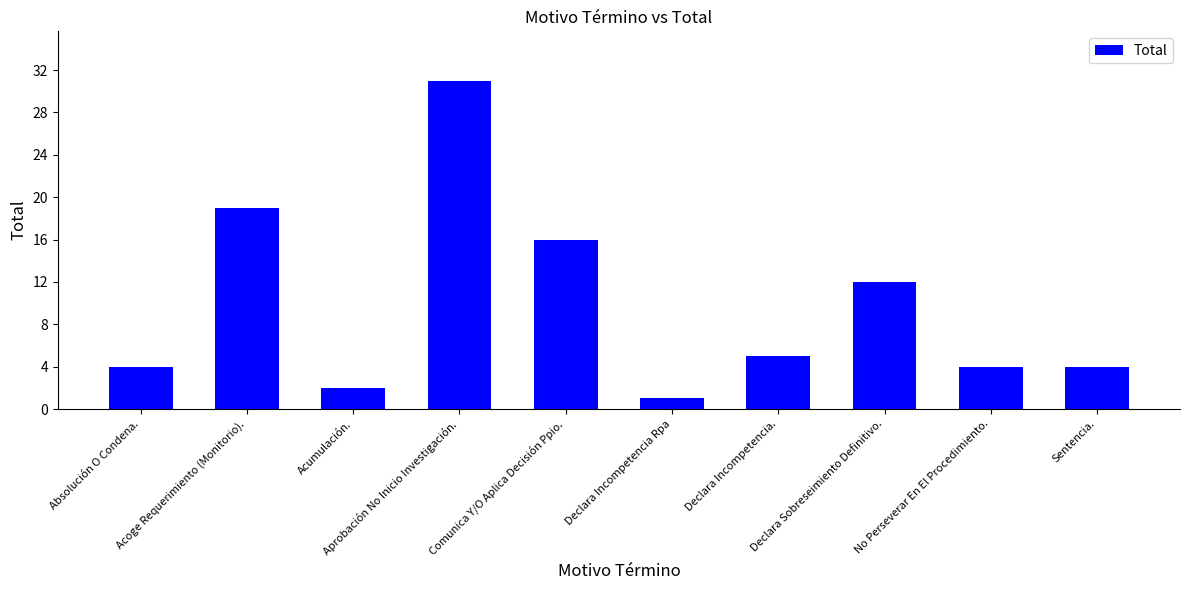

What is the difference between the second highest and second lowest values?

17